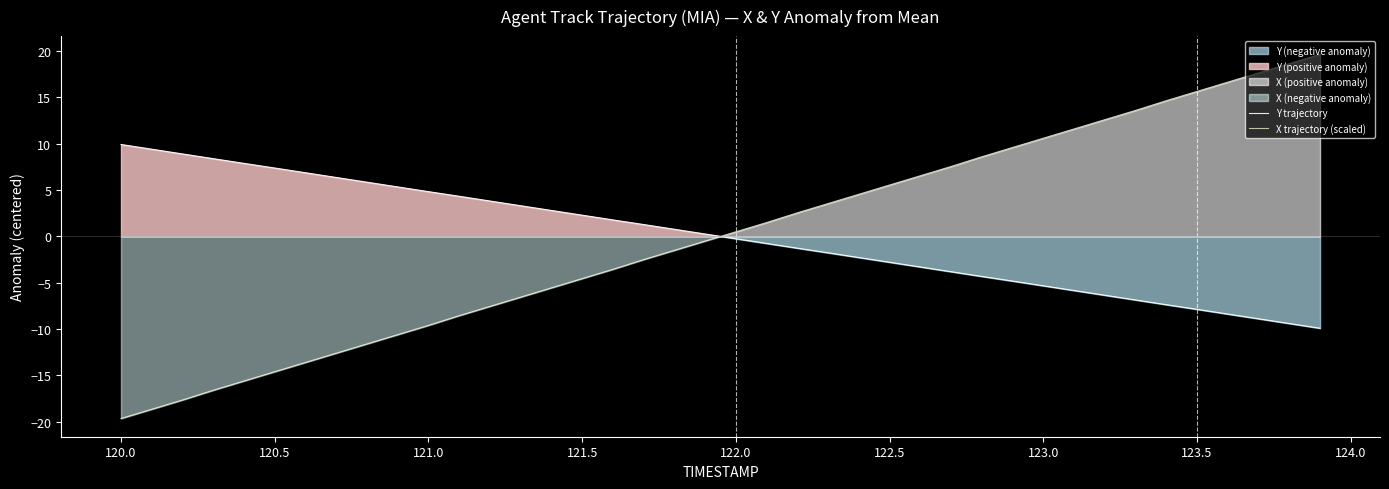

Reading right to left, list all the values displayed in this chart.

Y trajectory: -9.9	-9.4	-8.9	-8.4	-7.9	-7.4	-6.9	-6.4	-5.8	-5.3	-4.8	-4.3	-3.8	-3.3	-2.8	-2.3	-1.8	-1.3	-0.8	-0.3	0.3	0.8	1.3	1.8	2.3	2.8	3.3	3.8	4.3	4.8	5.3	5.8	6.4	6.9	7.4	7.9	8.4	8.9	9.4	9.9
X trajectory (scaled): 19.6	18.6	17.6	16.6	15.6	14.6	13.6	12.6	11.6	10.6	9.6	8.6	7.5	6.5	5.5	4.5	3.5	2.5	1.5	0.5	-0.5	-1.5	-2.5	-3.6	-4.6	-5.6	-6.6	-7.6	-8.6	-9.6	-10.6	-11.6	-12.6	-13.6	-14.6	-15.6	-16.6	-17.7	-18.7	-19.7